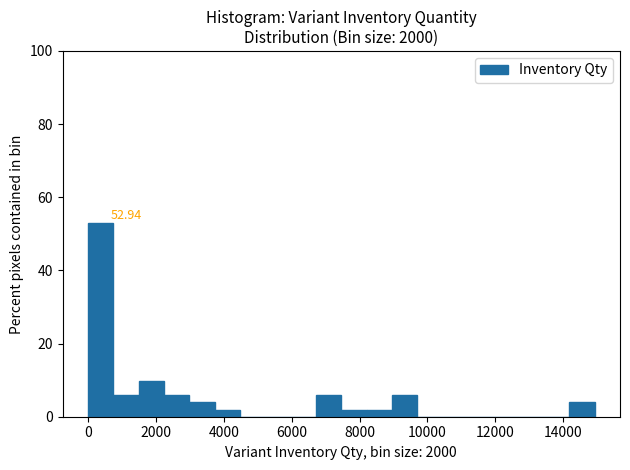

Read against the x-axis, roughly where is the centre of the tallest bar?

400